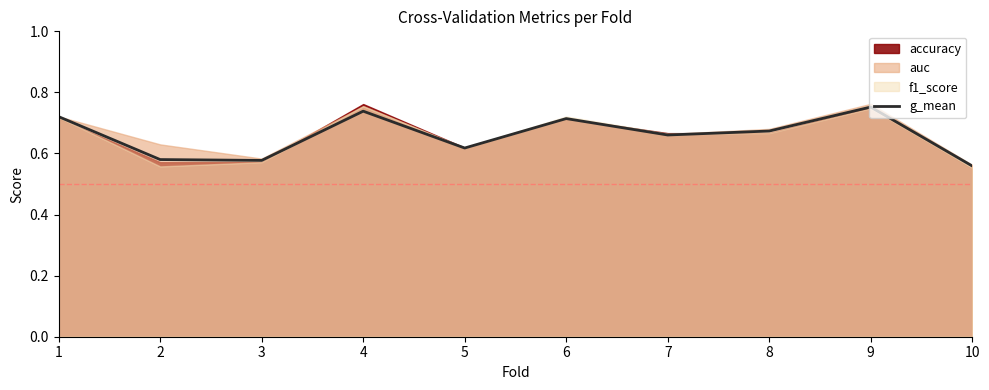

What is the greatest value displayed?

0.8